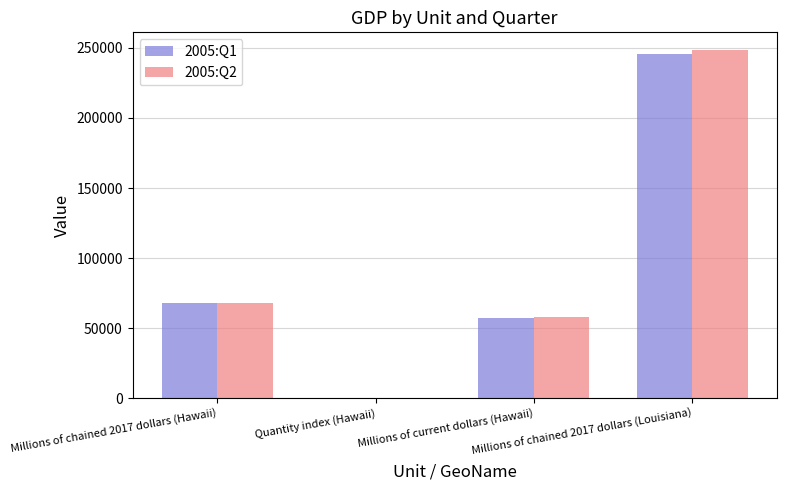

What is the average value of the 2005:Q2 series?

93760.4